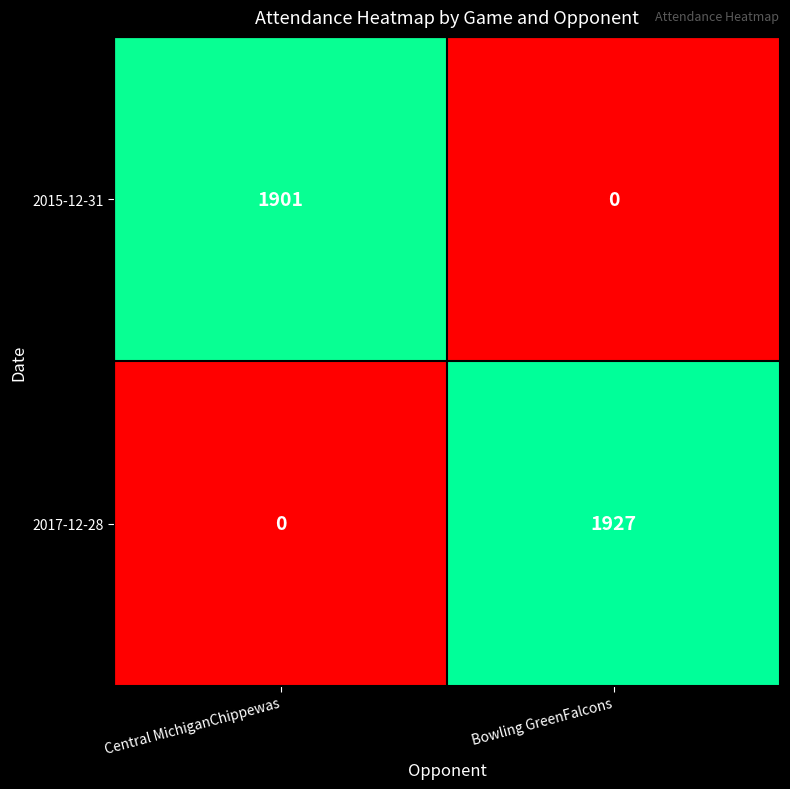

How many series are shown in this chart?

2